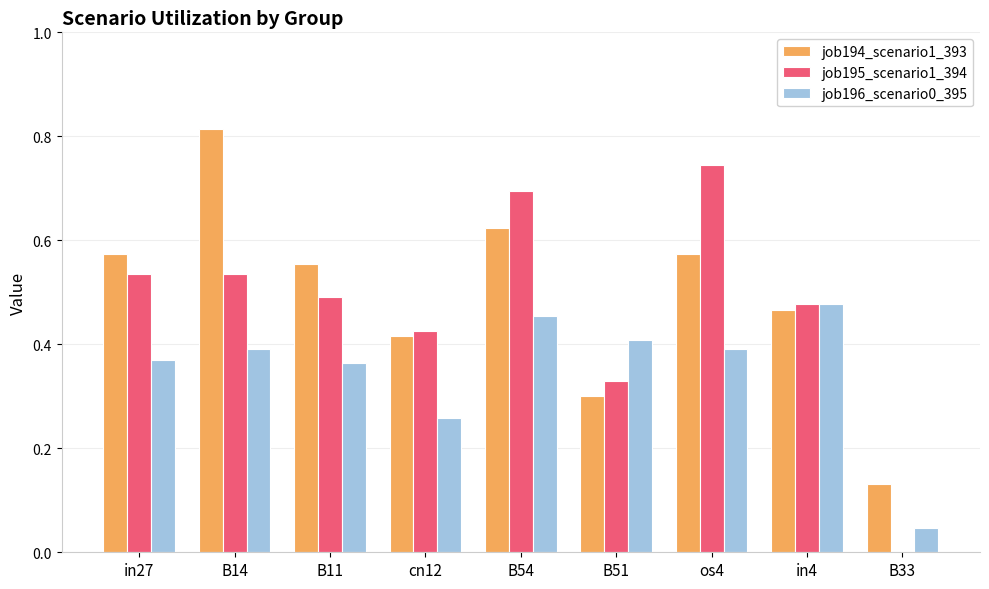

Is the value of job196_scenario0_395 at B11 greater than the value of job194_scenario1_393 at in27?

No